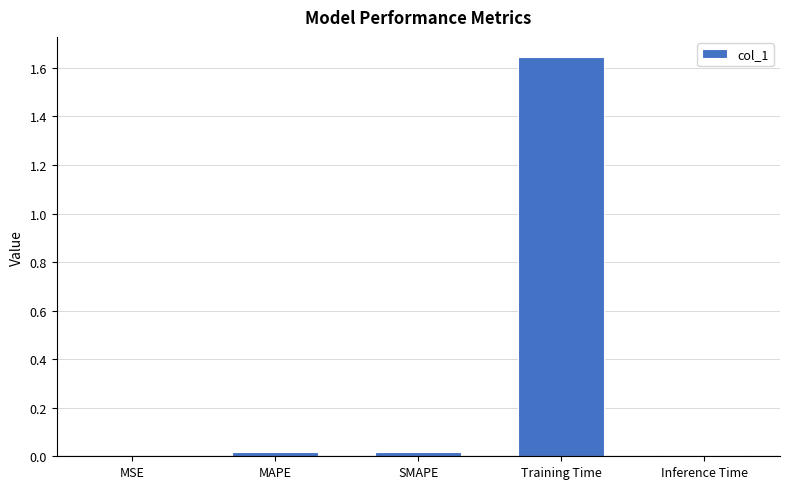

The chart shows a value of 2.3 at Training Time. True or false?

False